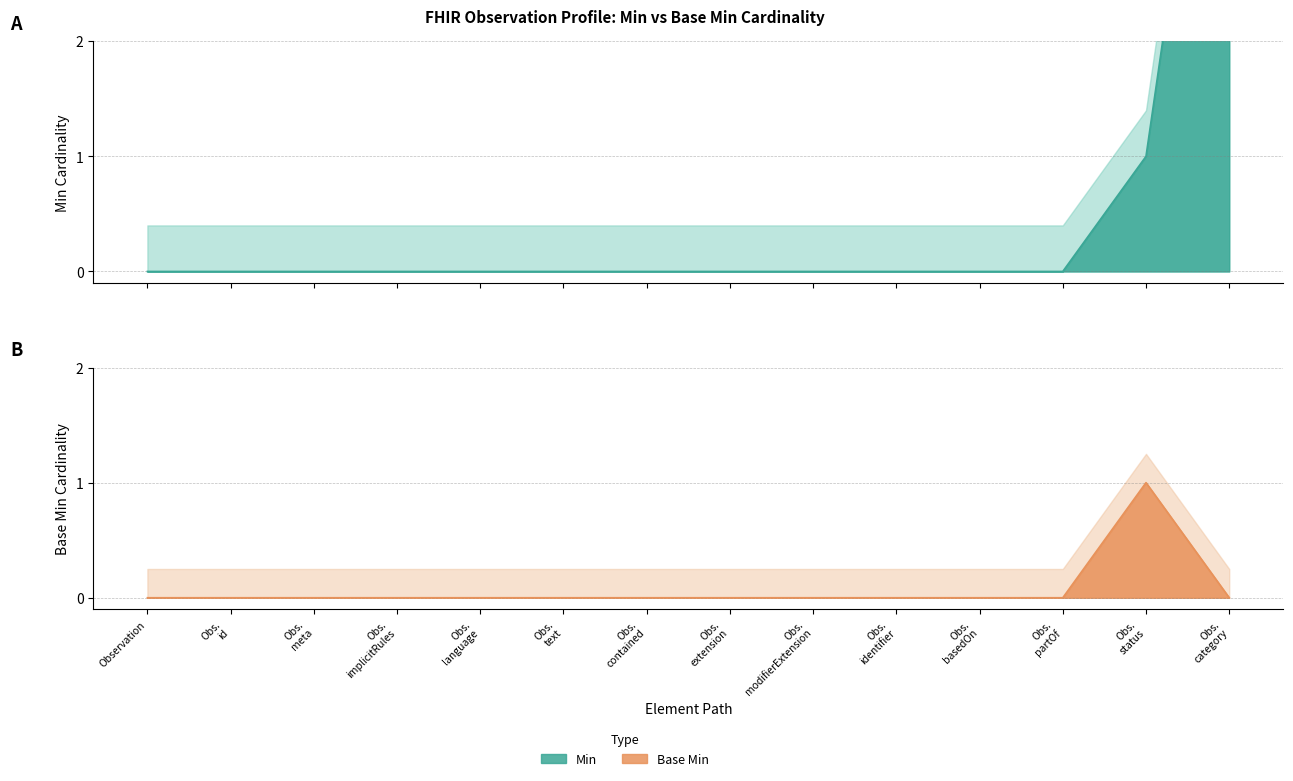

How many data points does each series have?

14